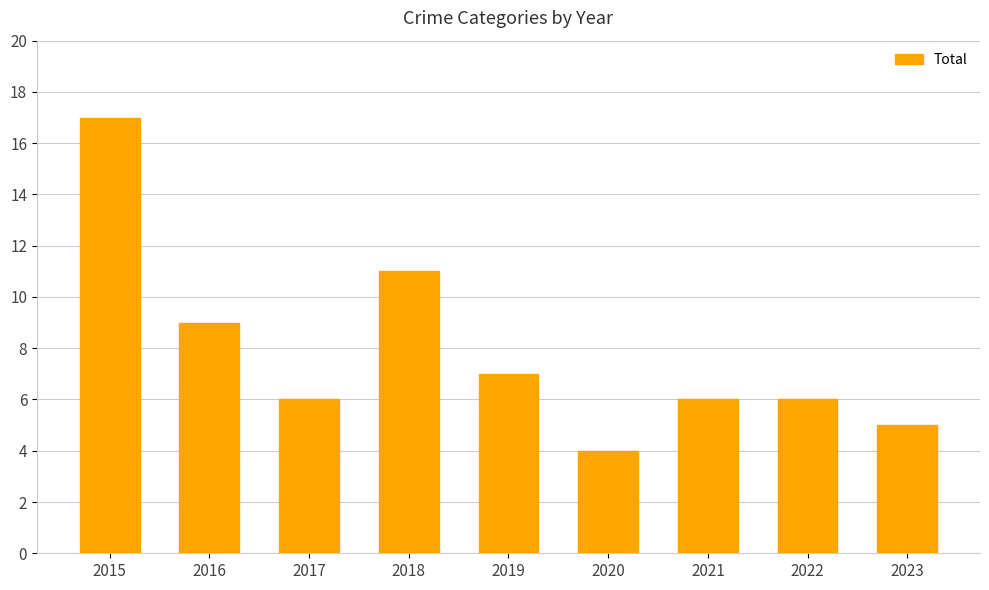

What is the difference between the second highest and minimum values?

7